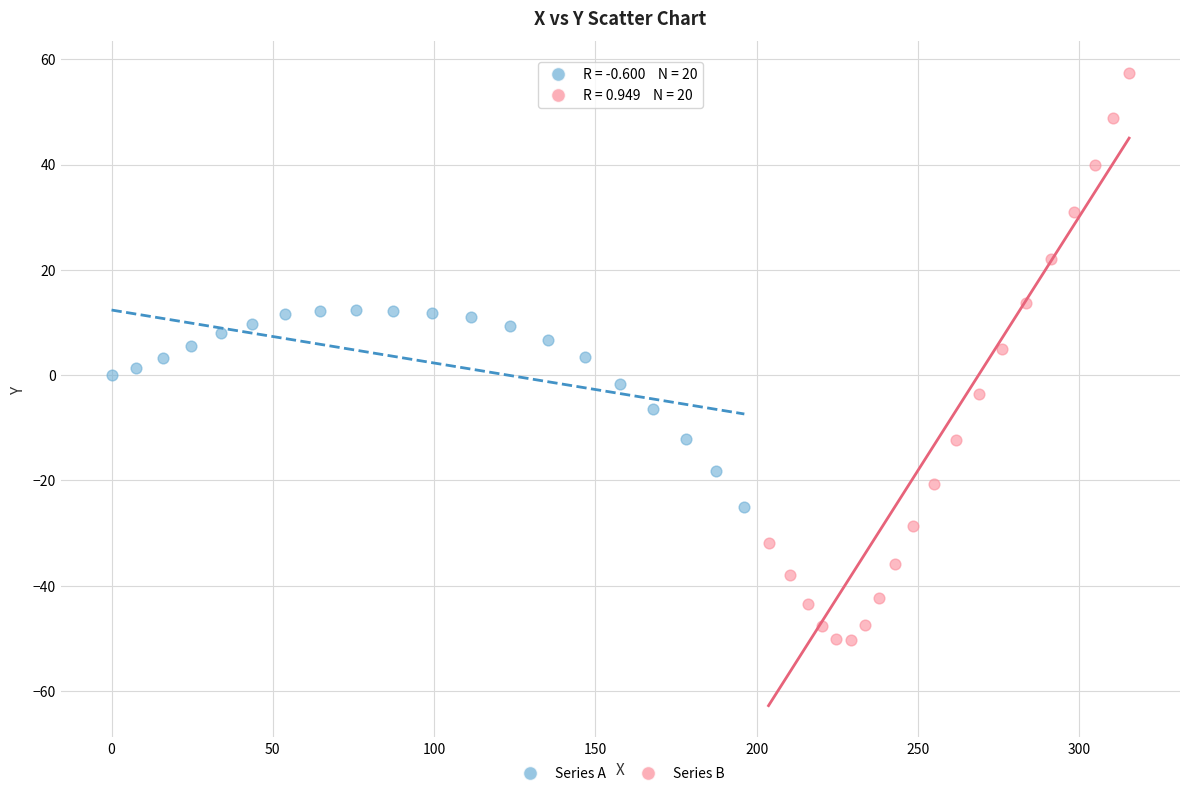

Which series has the largest Y range (max minus min)?

Series B